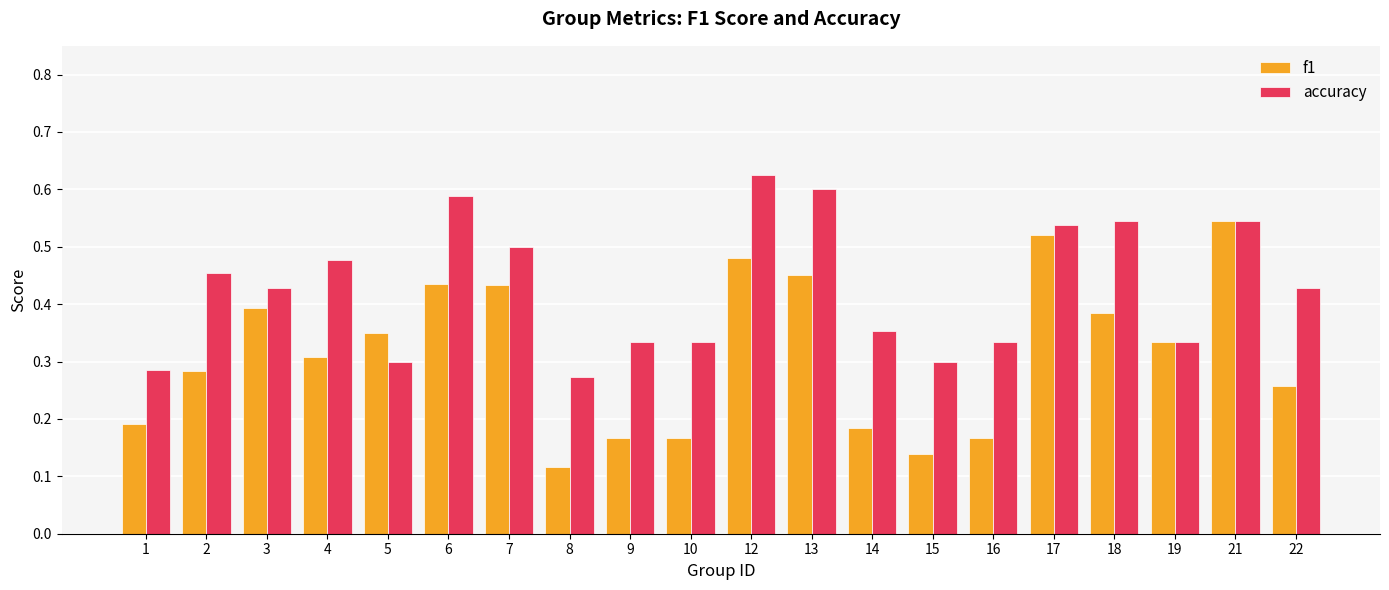

Between 5 and 16, which series saw the biggest shift?

f1